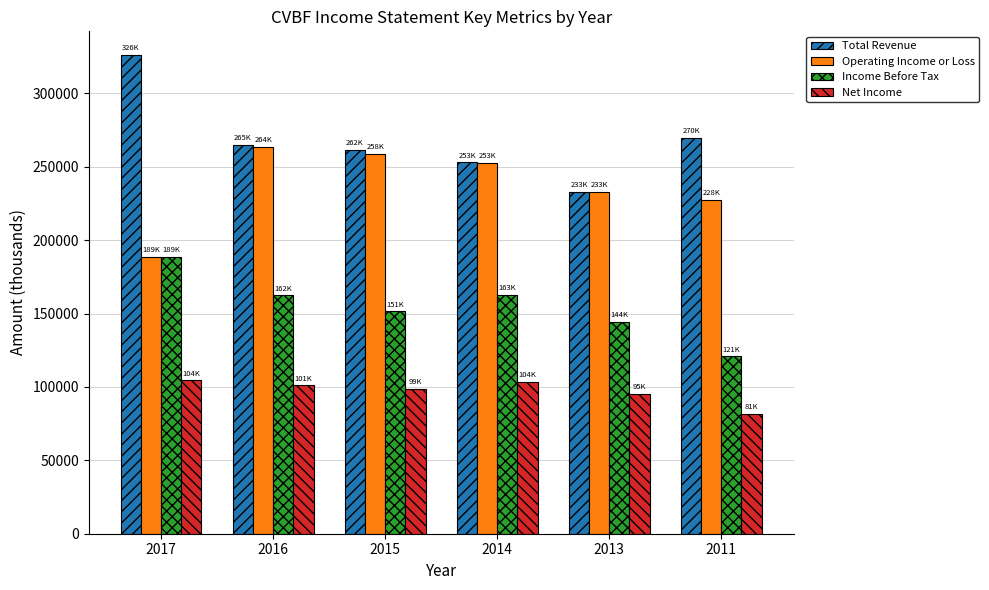

Rank the series by their average value, from highest to lowest.

Total Revenue, Operating Income or Loss, Income Before Tax, Net Income